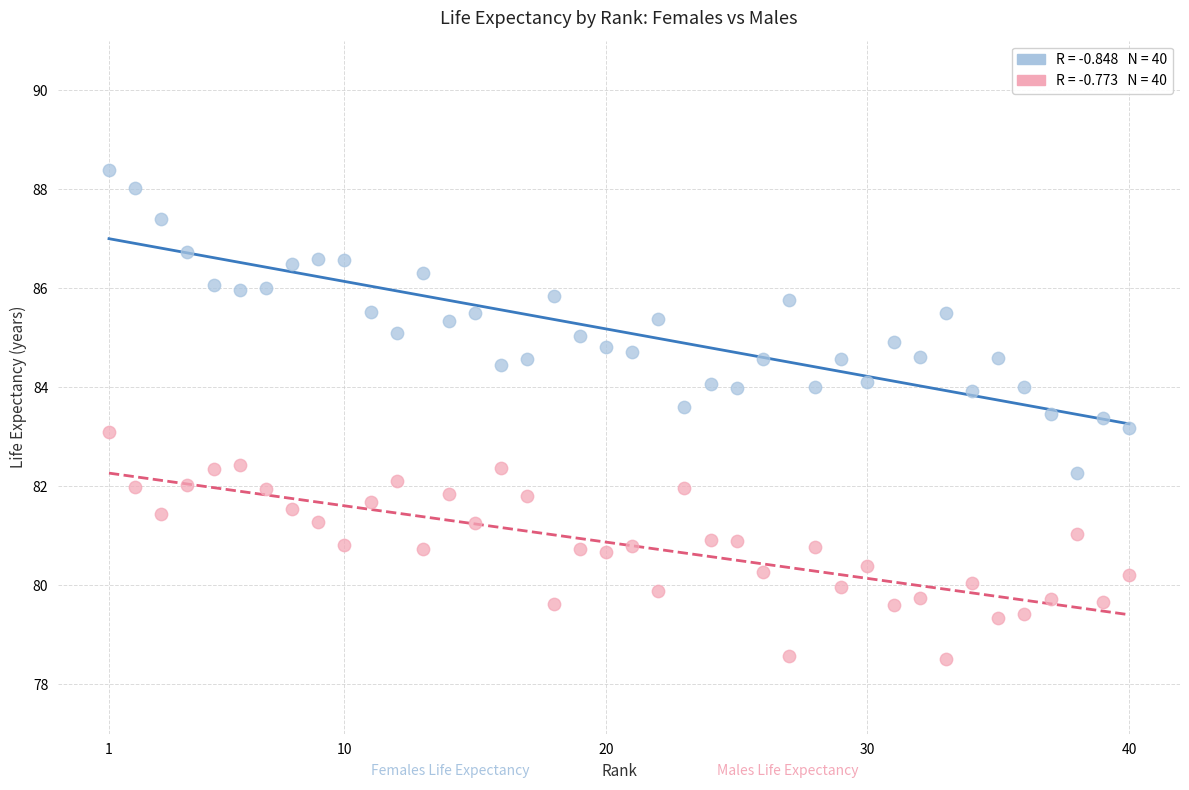

Across all data points, what is the range of Y values (max minus min)?

9.9